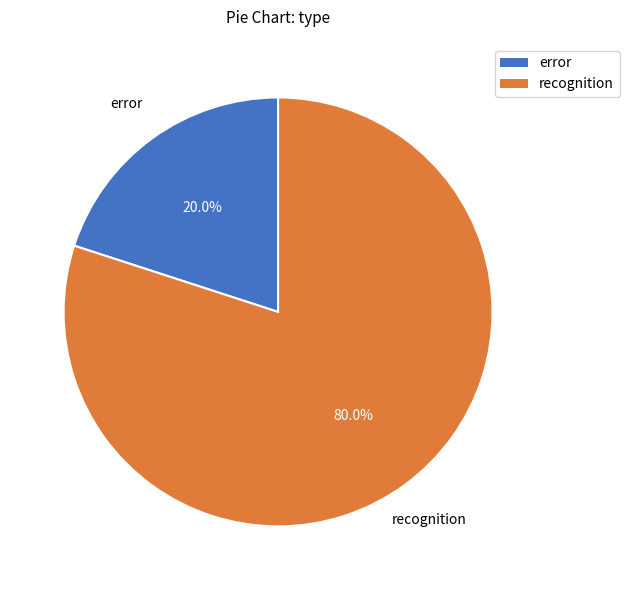

How much of the chart is everything except error?

80.0%